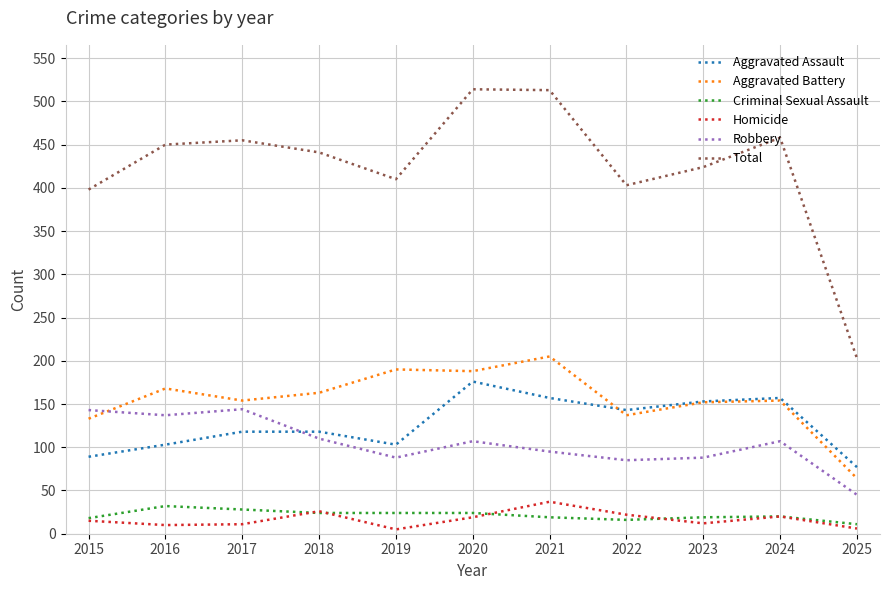

True or false: Robbery and Homicide intersect in this chart.

False